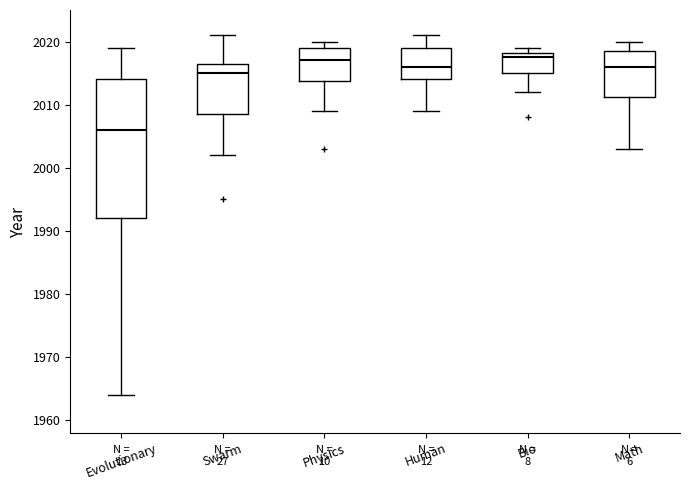

Reading left to right, read every box against the y-axis: the position of its median line, the range the box covers, and the ends of its whiskers. The values are not printed on the chart, so give them approximately, as read against the axis.

Evolutionary: median 2006, box 1992 to 2014, whiskers 1964 to 2019
Swarm: median 2015, box 2009 to 2017, whiskers 2002 to 2021
Physics: median 2017, box 2014 to 2019, whiskers 2009 to 2020
Human: median 2016, box 2014 to 2019, whiskers 2009 to 2021
Bio: median 2018 (just below the box's upper edge), box 2015 to 2018, whiskers 2012 to 2019
Math: median 2016, box 2011 to 2019, whiskers 2003 to 2020